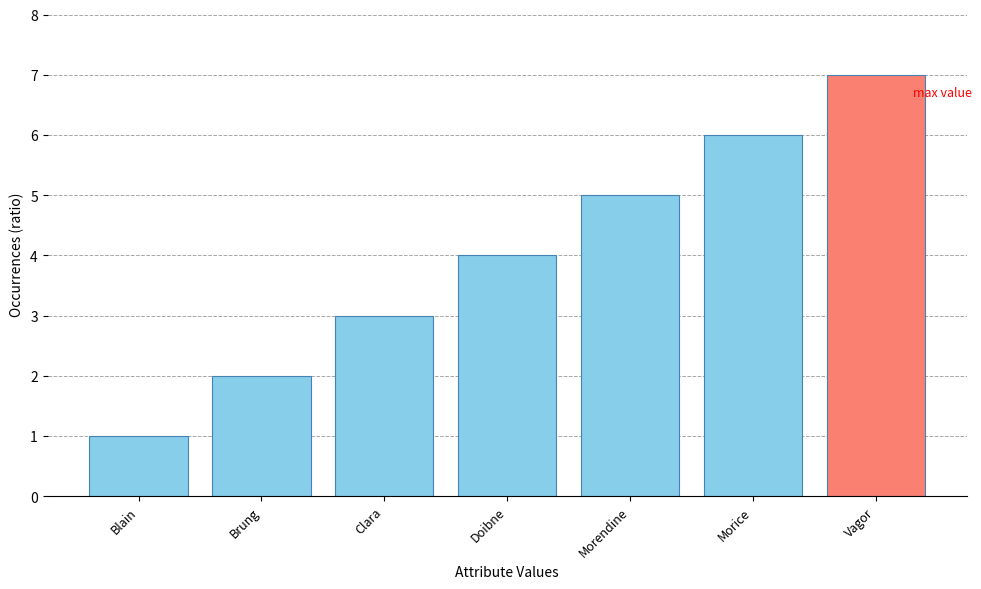

What is the value of the 4th bar from the left?

4